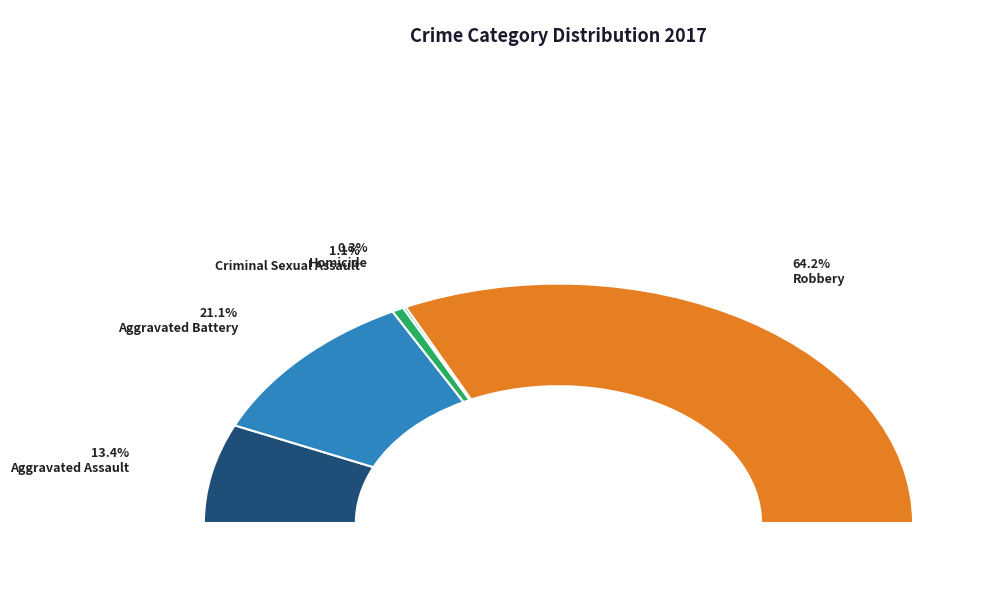

What is the ratio of the value at Aggravated Assault to the value at Aggravated Battery?

0.6